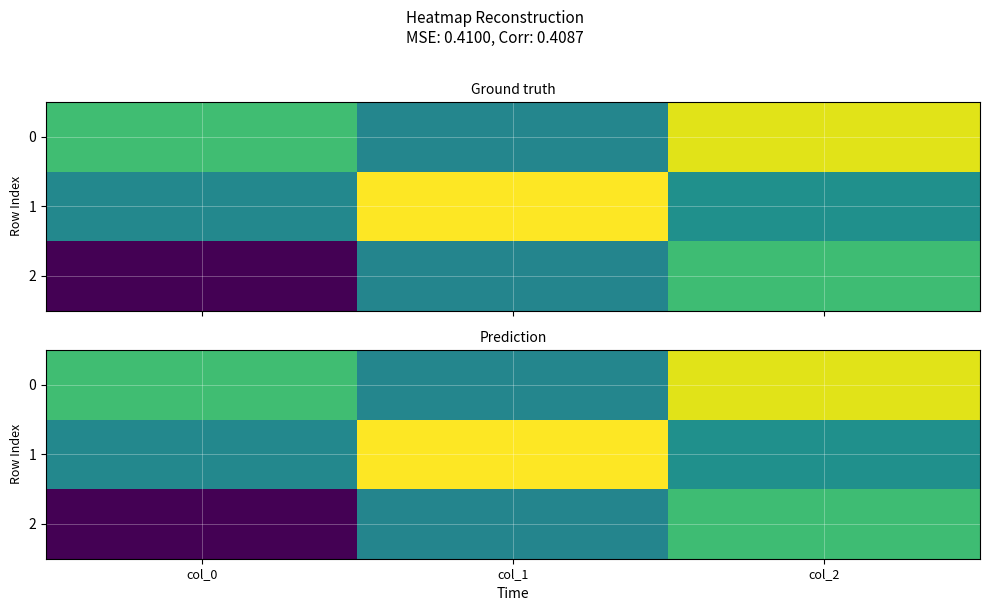

Is the value of 0 at col_2 greater than the value of 1 at col_2?

Yes